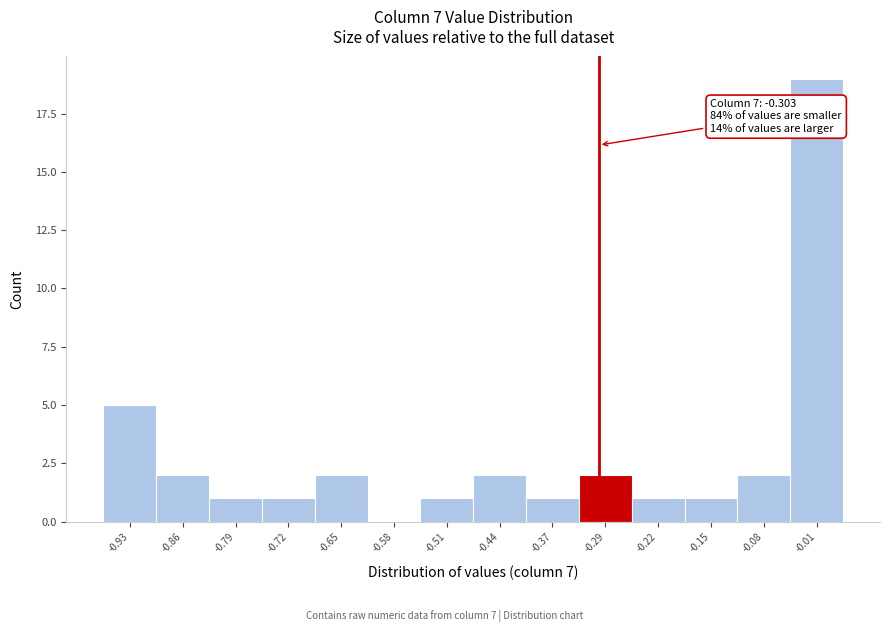

Which range on the x-axis has the tallest bar?

-0.05 to 0.03